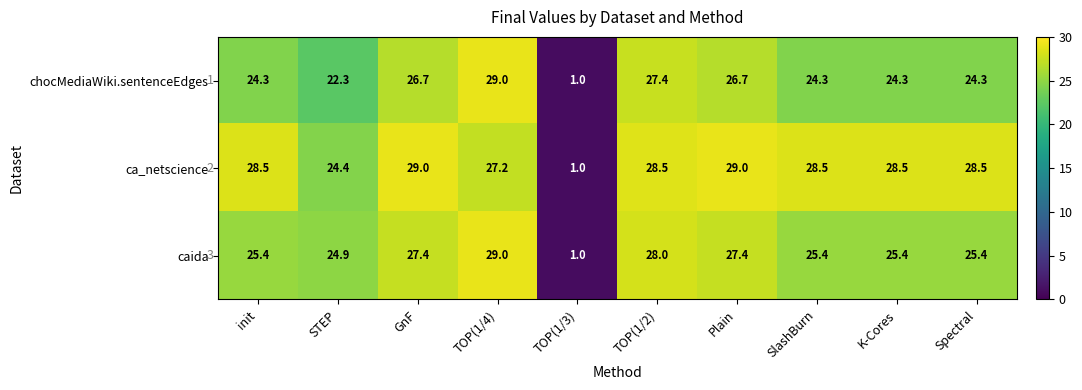

At how many categories does at least one series exceed 4?

9